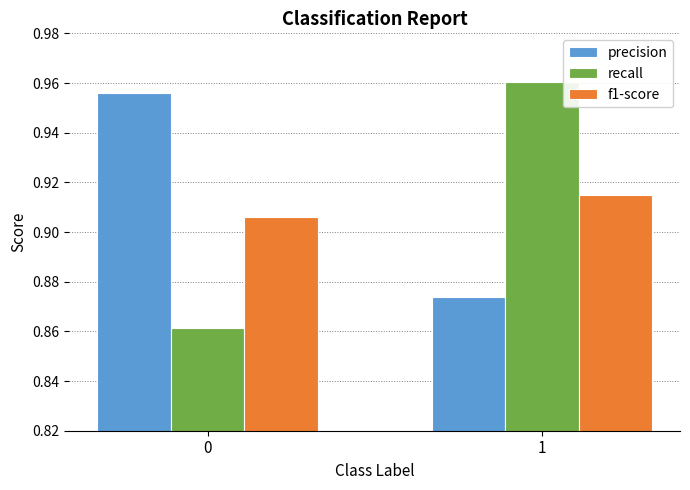

What is the spread (max minus min) of values at 1?

0.1